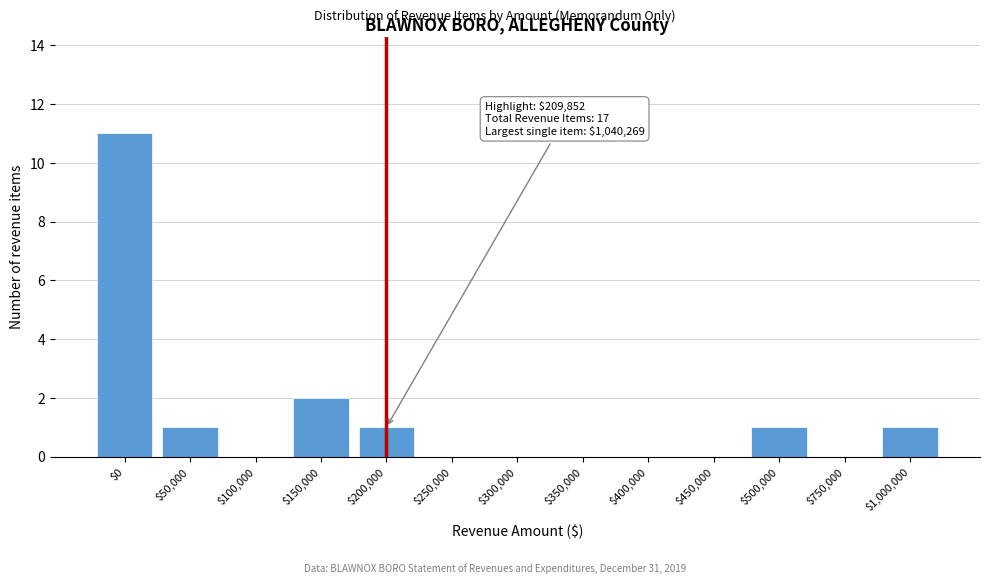

At which category does the chart reach its peak across all series?

$0